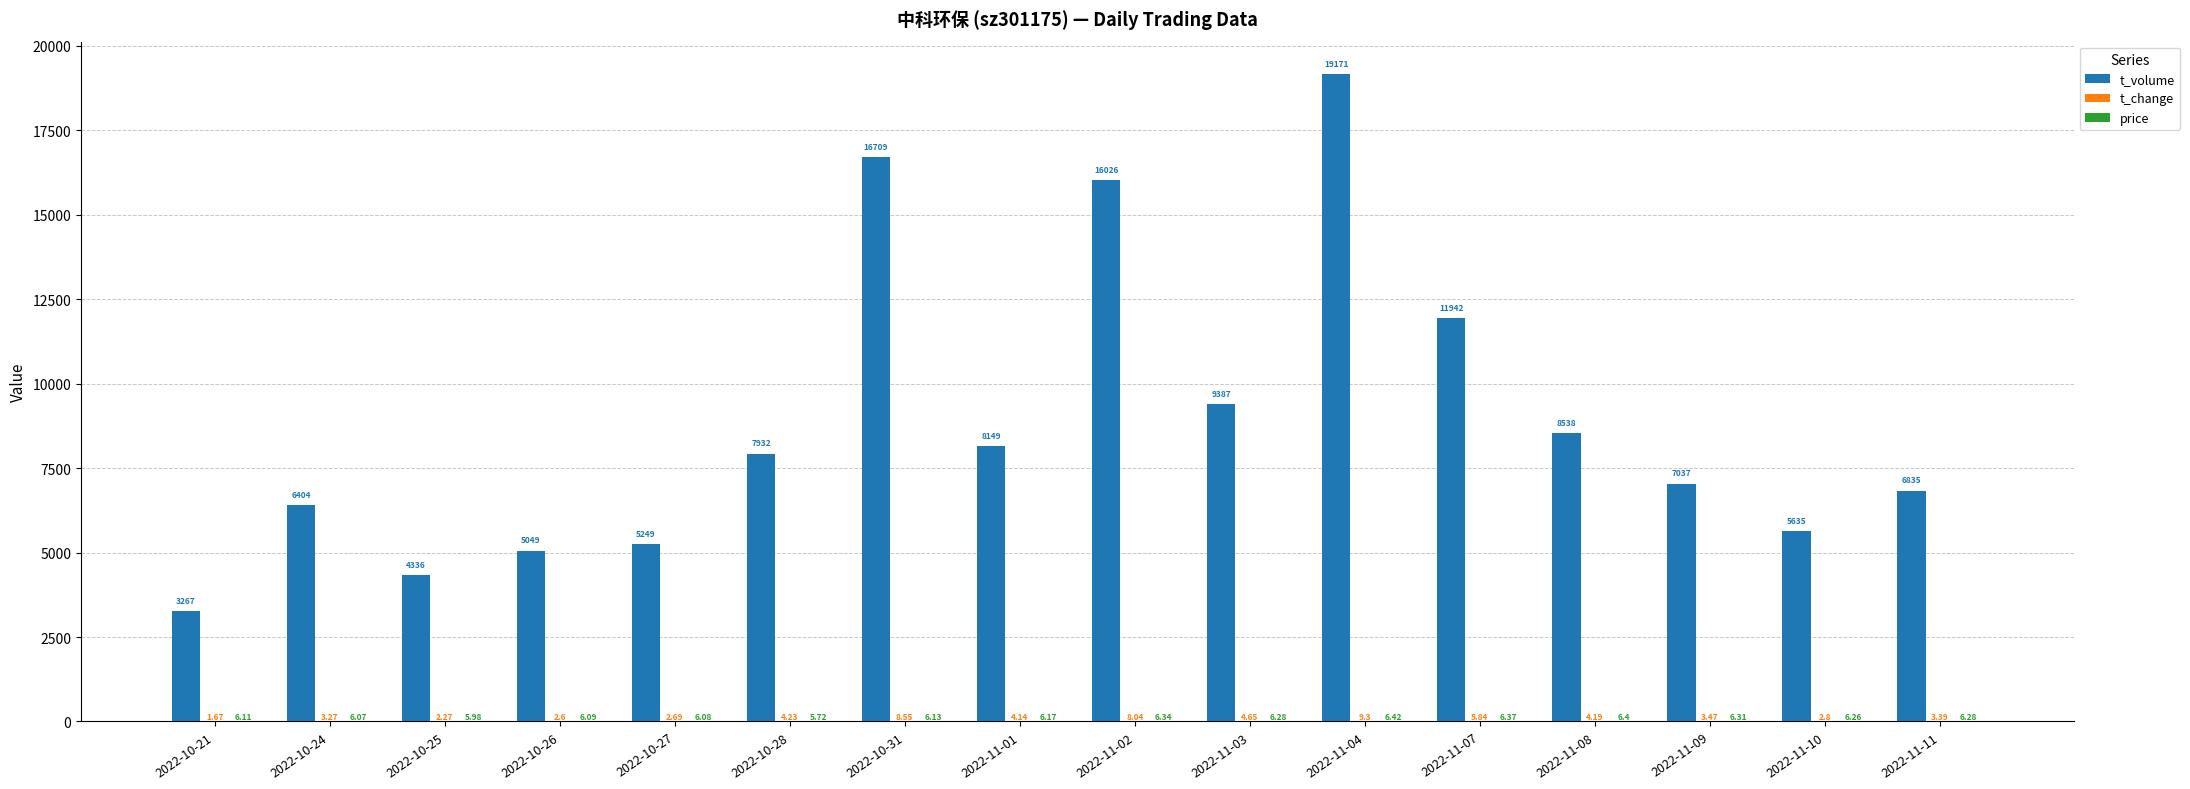

How many categories are shown in the chart?

16